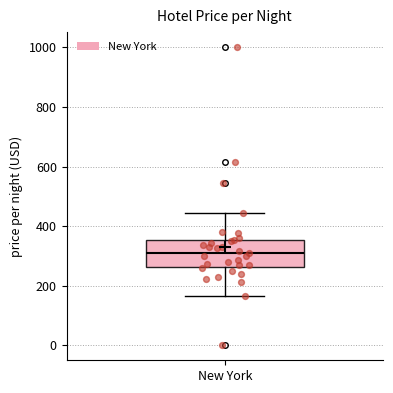

Read this box plot against the y-axis: the position of the median line, the range covered by the box, and the ends of both whiskers. The values are not printed on the chart, so give them approximately, as read against the axis.

median 320, box 260 to 360, whiskers 160 to 440